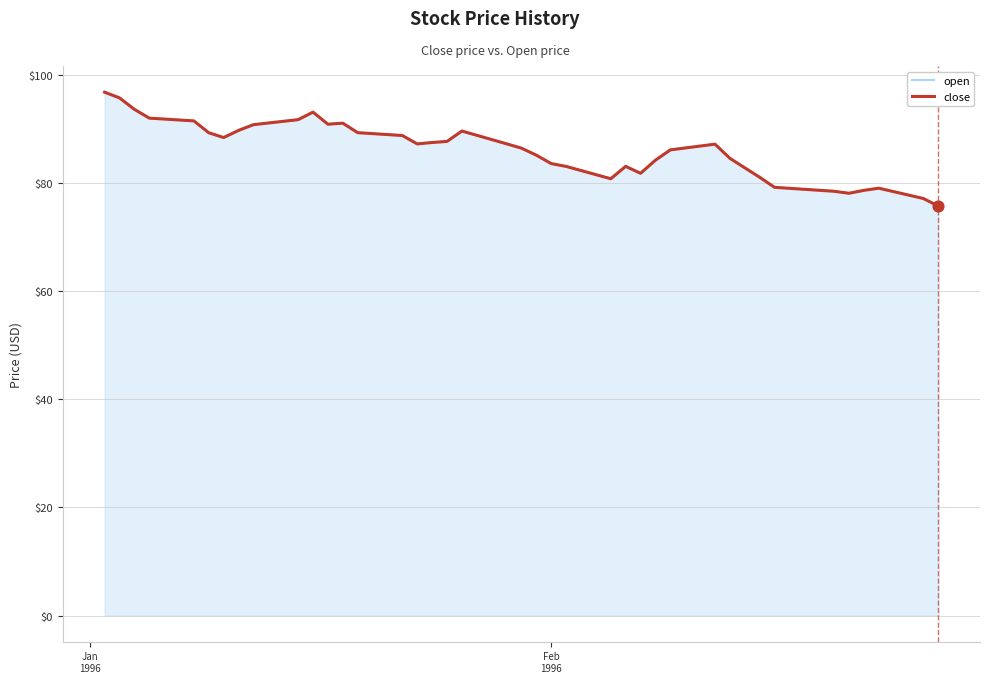

What are all the series names shown in the legend?

open, close